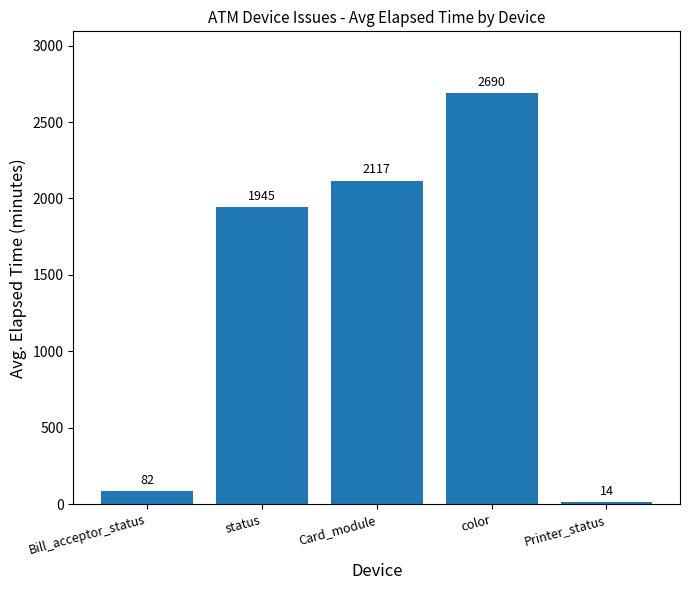

Which has a higher value, color or Printer_status?

color